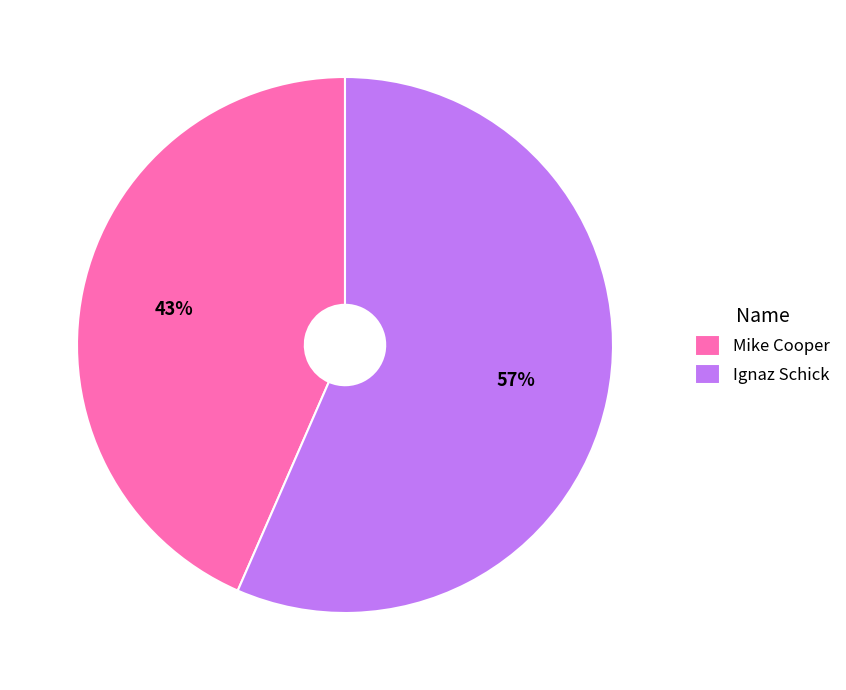

How many segments does this pie chart have?

2